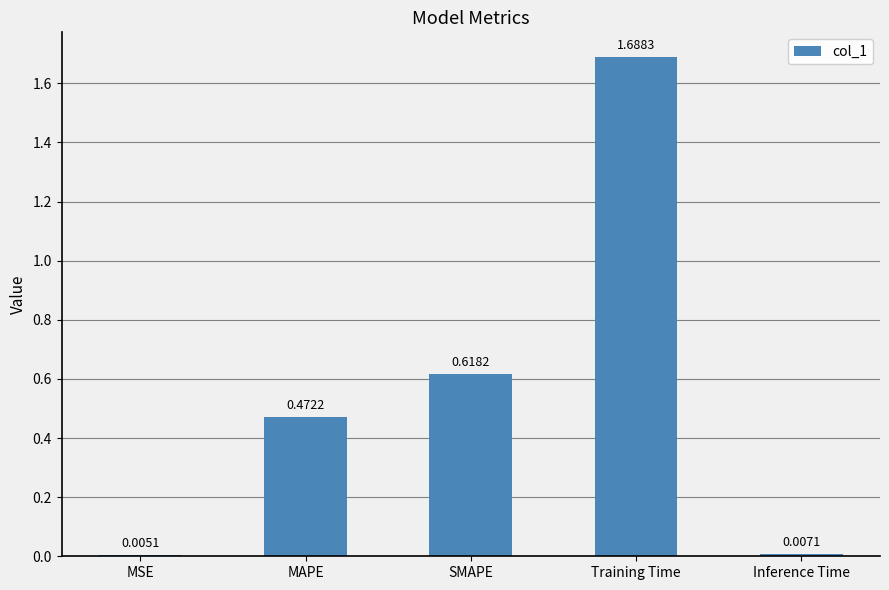

Are the bars grouped side by side (vs. stacked)?

No